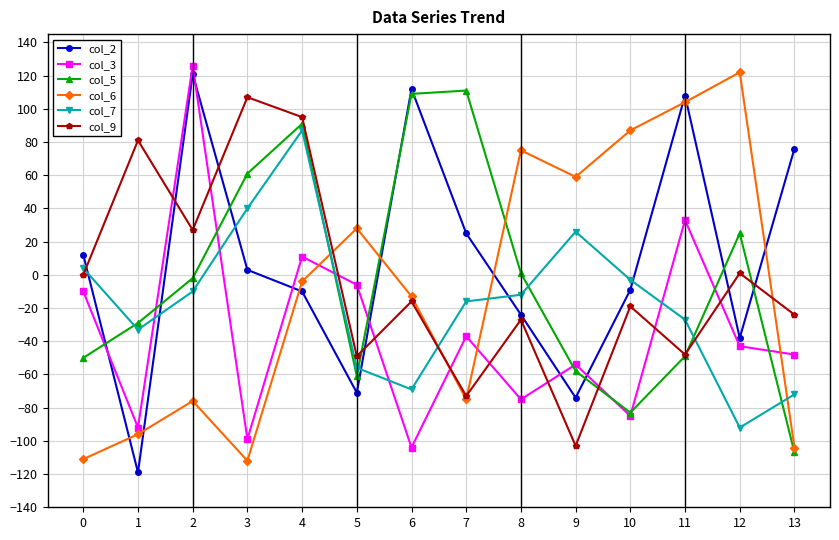

Which series ends up on top after the final intersection of col_5 and col_3?

col_3